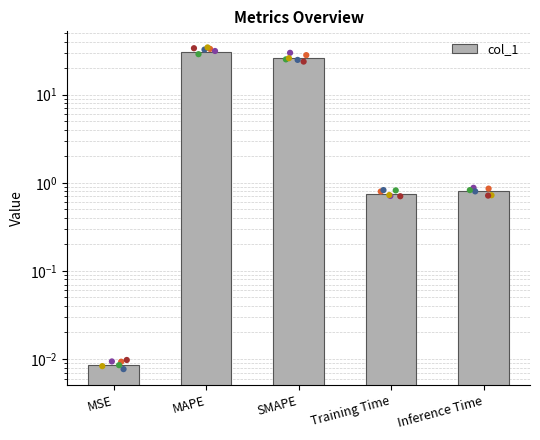

Which has a higher value, MSE or Training Time?

Training Time